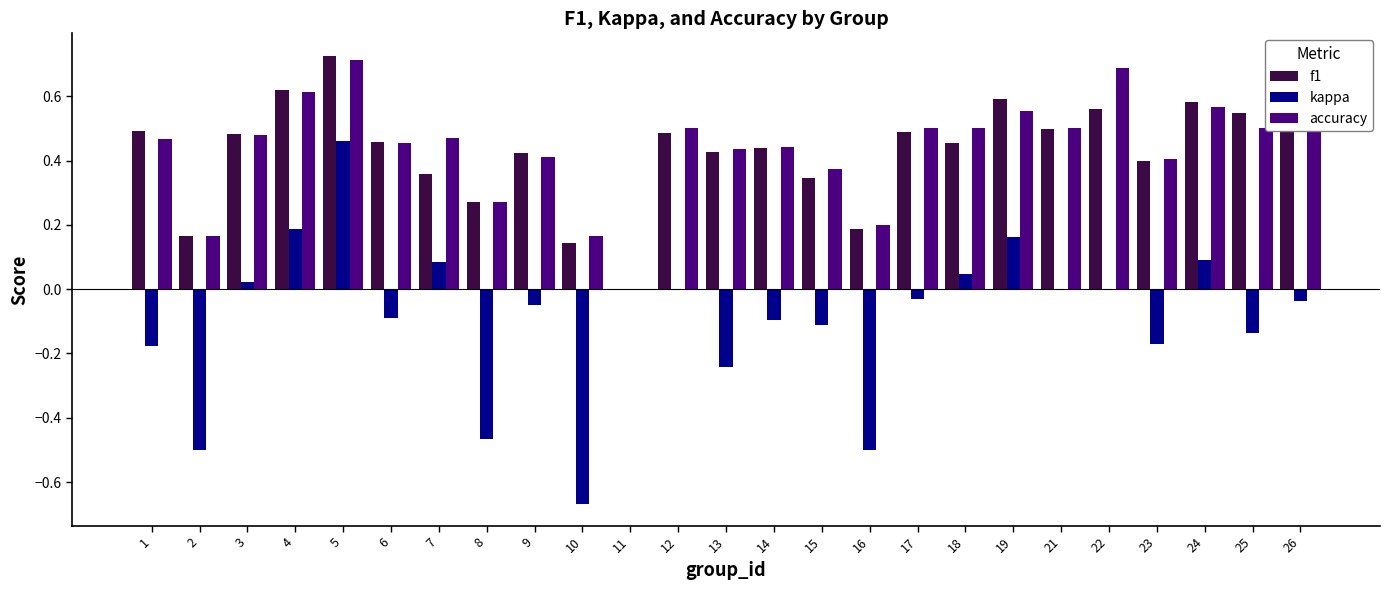

What is the sum of all f1 values?

10.7